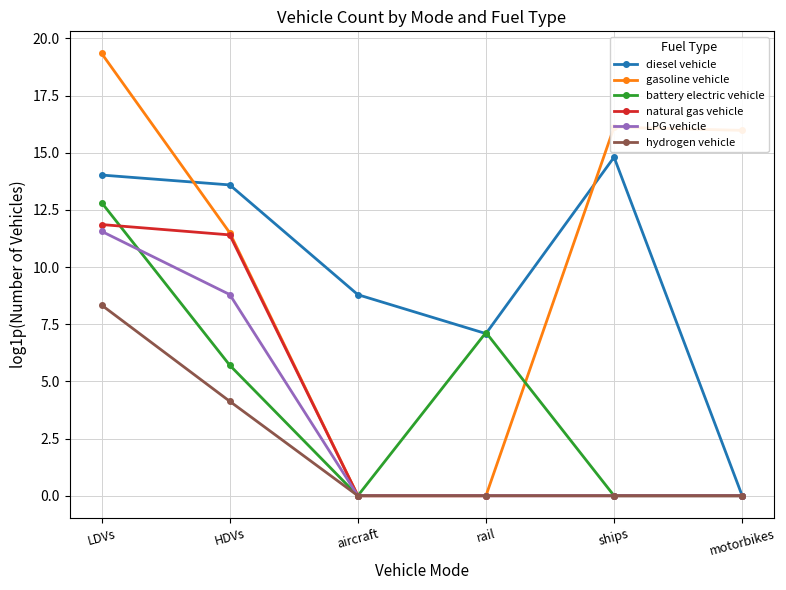

Where is diesel vehicle nearest to the value 7?

rail